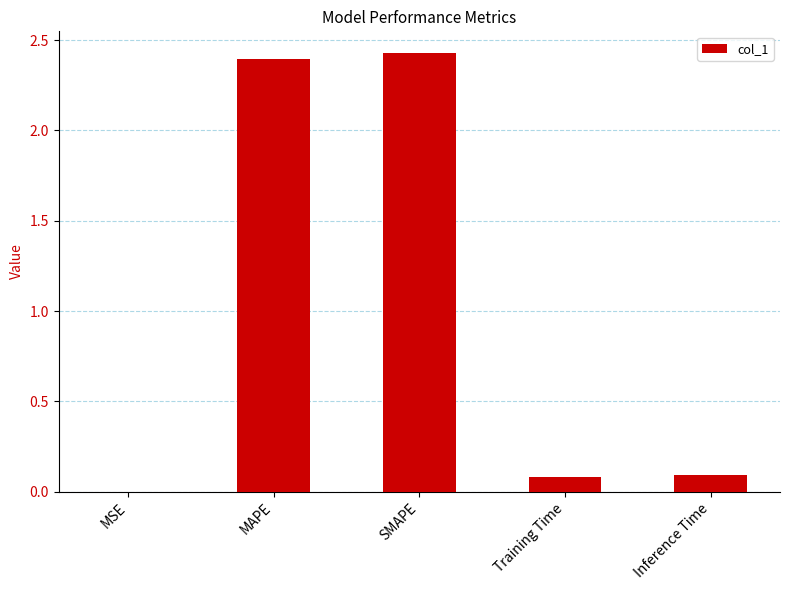

Between Training Time and MSE, which is larger?

Training Time